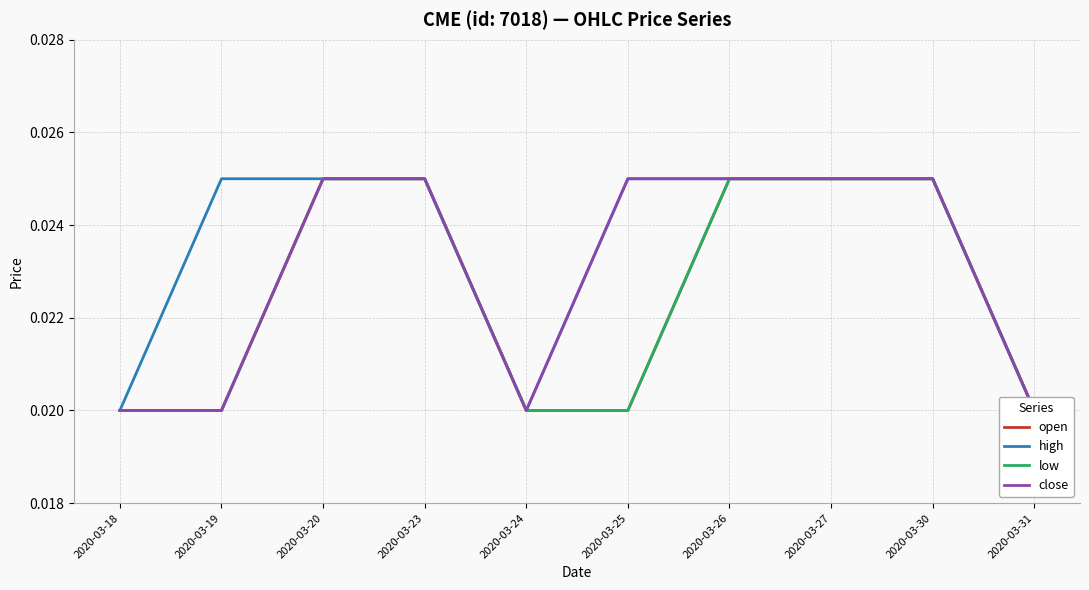

The value of open at 2020-03-18 is 0.0. True or false?

False